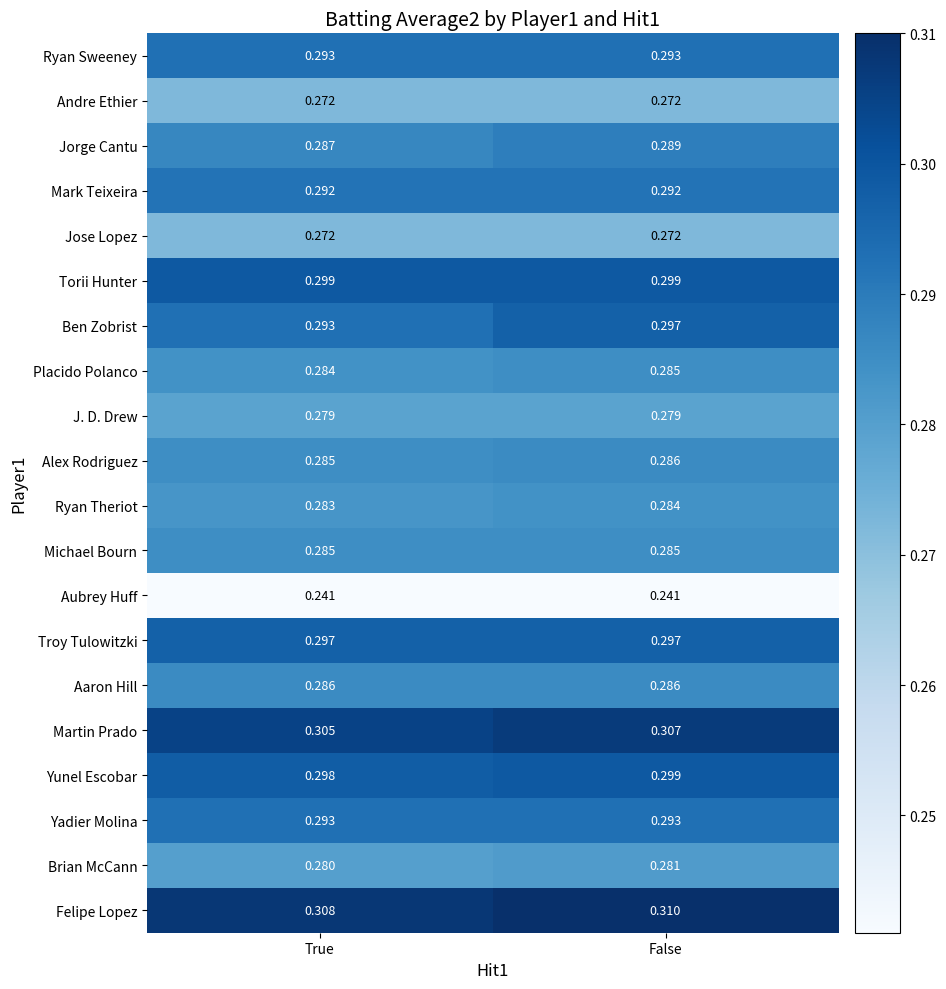

Rank the categories by Martin Prado value from highest to lowest.

False, True